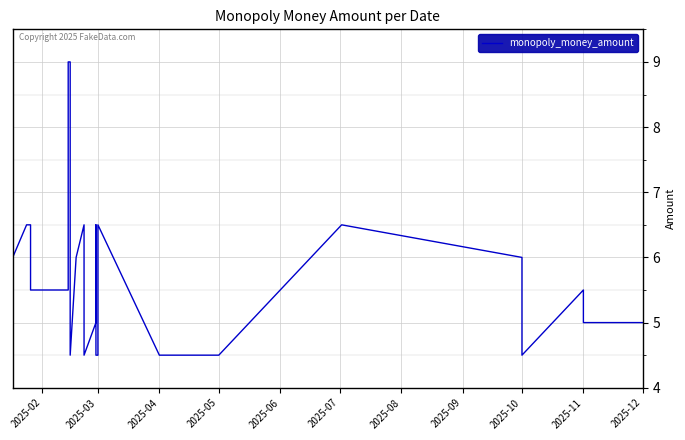

Between 2025-11 and 2025-03, which is larger?

2025-11